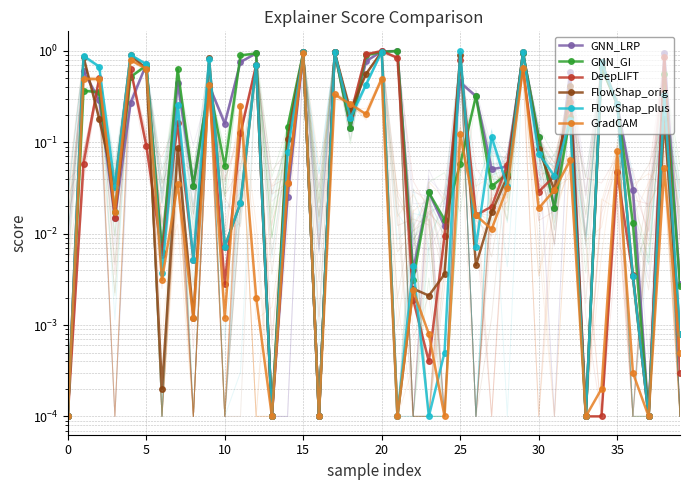

Which series ends up on top after the final intersection of GradCAM and GNN_GI?

GNN_GI